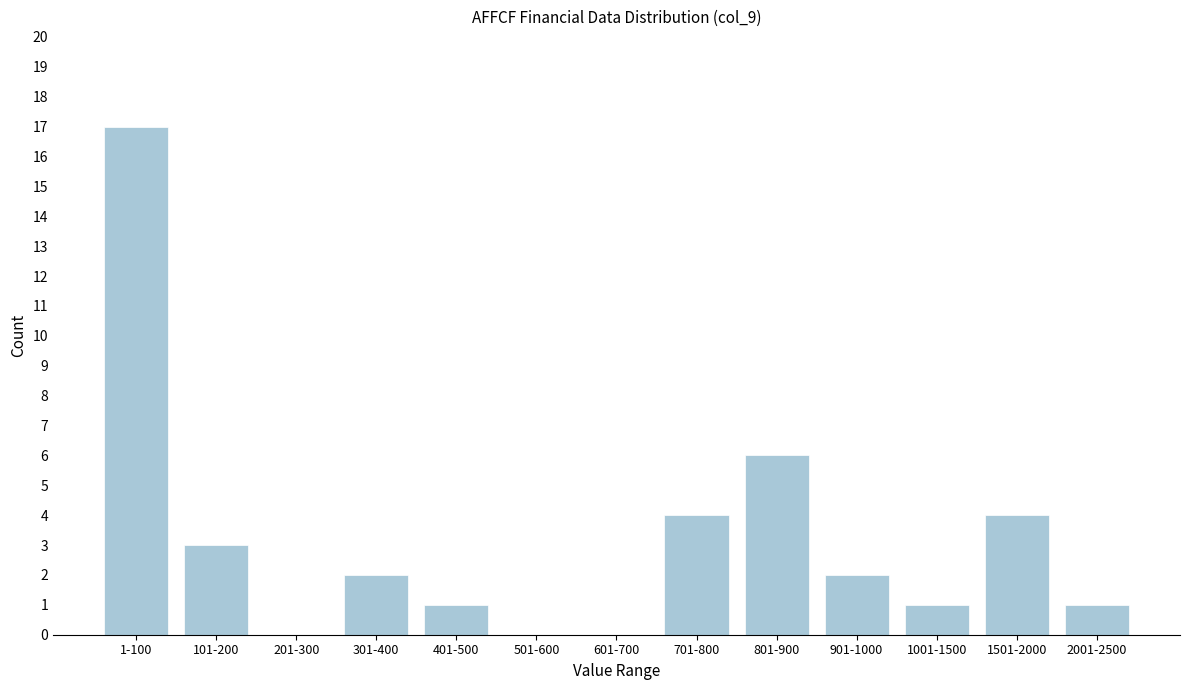

Reading left to right, transcribe all the data shown in this chart.

1-100=17	101-200=3	201-300=0	301-400=2	401-500=1	501-600=0	601-700=0	701-800=4	801-900=6	901-1000=2	1001-1500=1	1501-2000=4	2001-2500=1